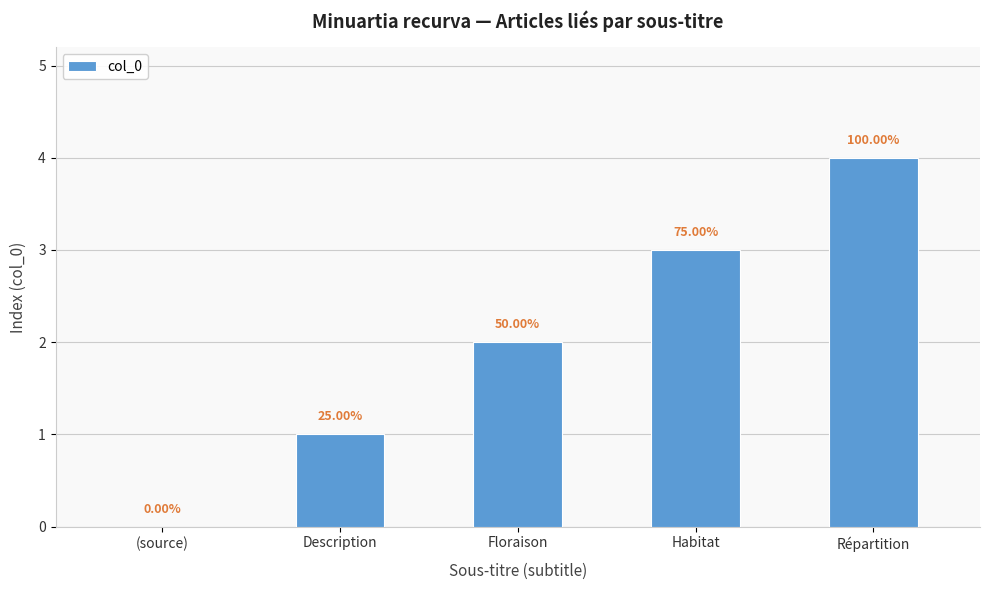

Which label corresponds to the largest value in the chart?

Répartition